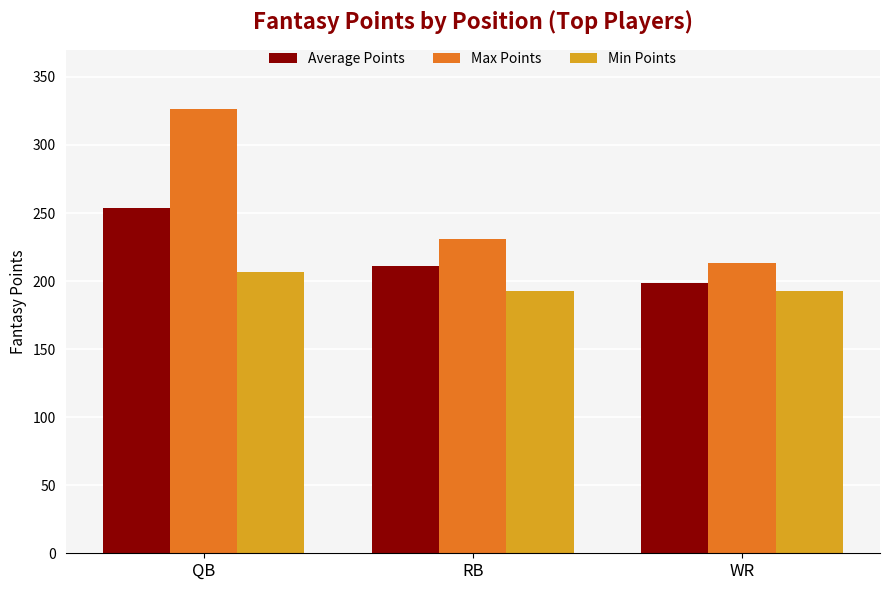

Which series changed the most between RB and WR?

Max Points